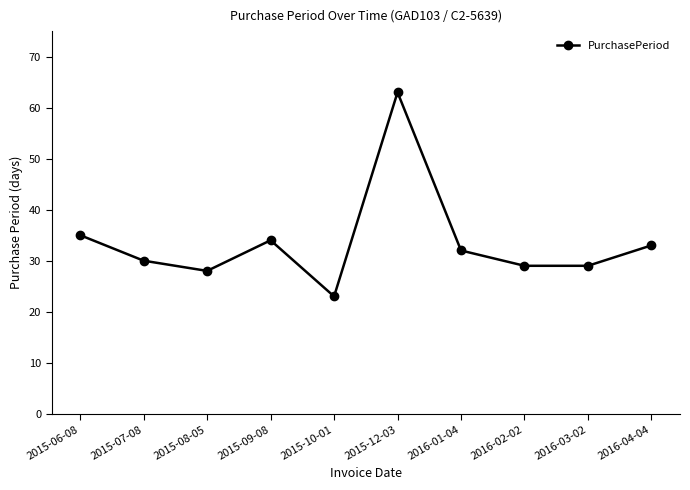

Is this an area chart (filled region under the line)?

No